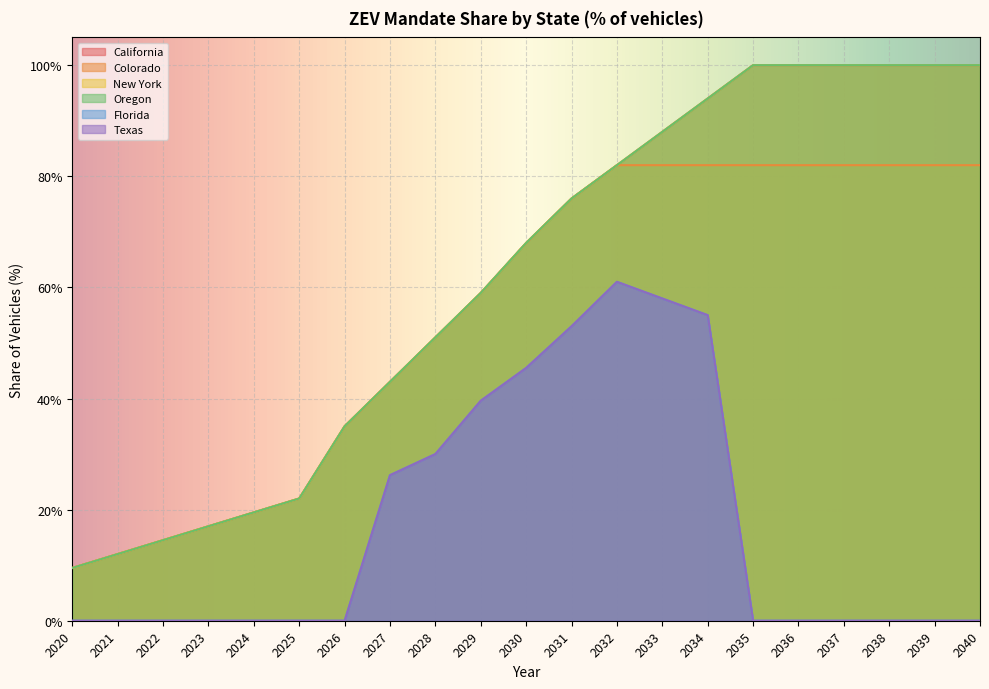

At which category does the chart reach its minimum across all series?

2020